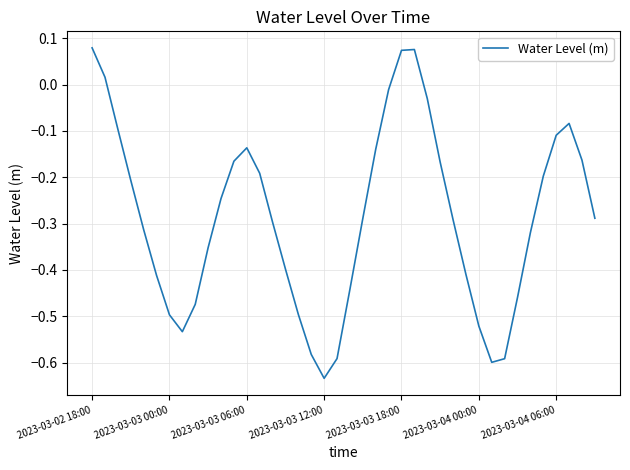

What is the average value?

-0.3